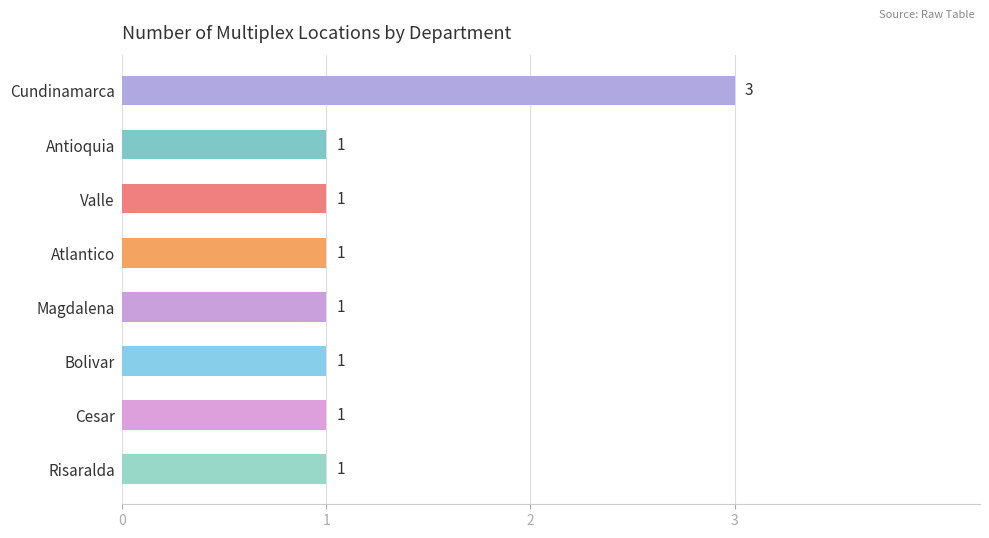

The value at Antioquia is 1. True or false?

True